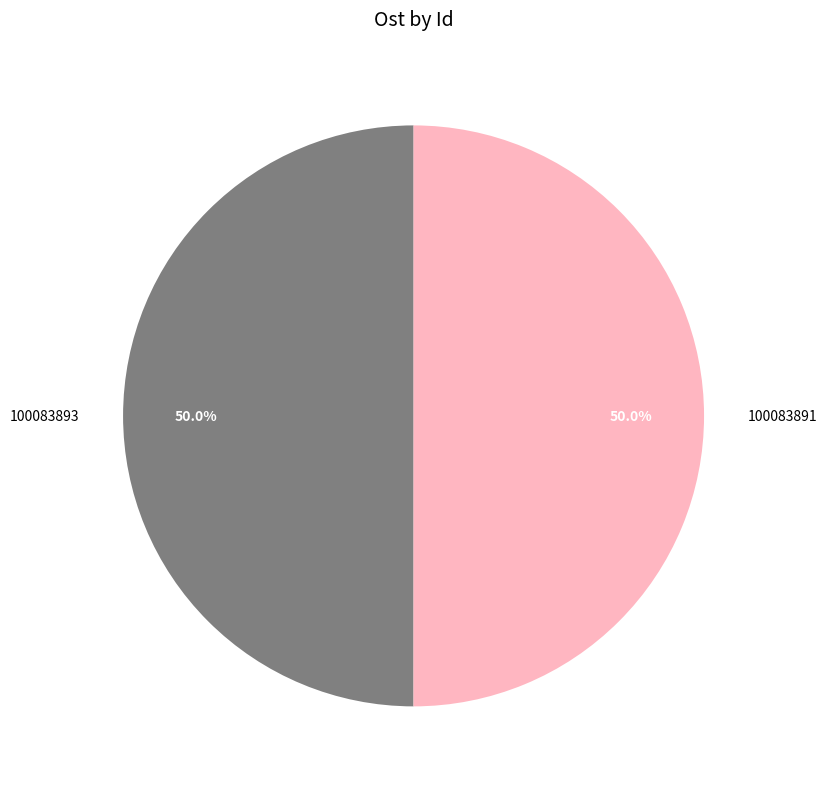

Approximately how many times larger is the value at 100083893 compared to 100083891?

1.0